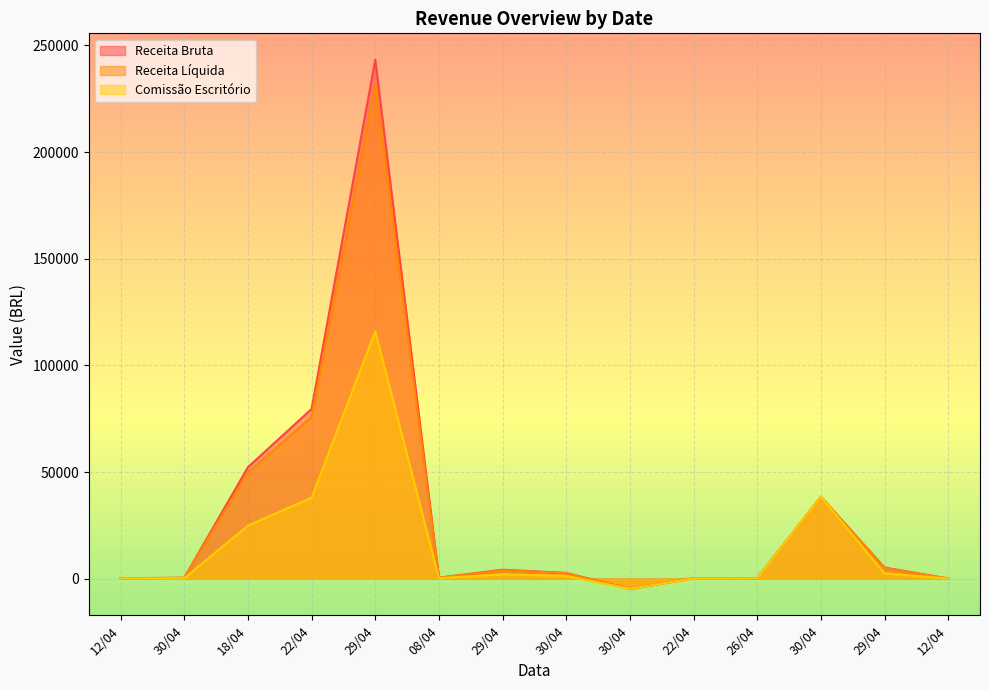

What is the sum of the Comissão Escritório values at 30/04 and 12/04?

38508.0